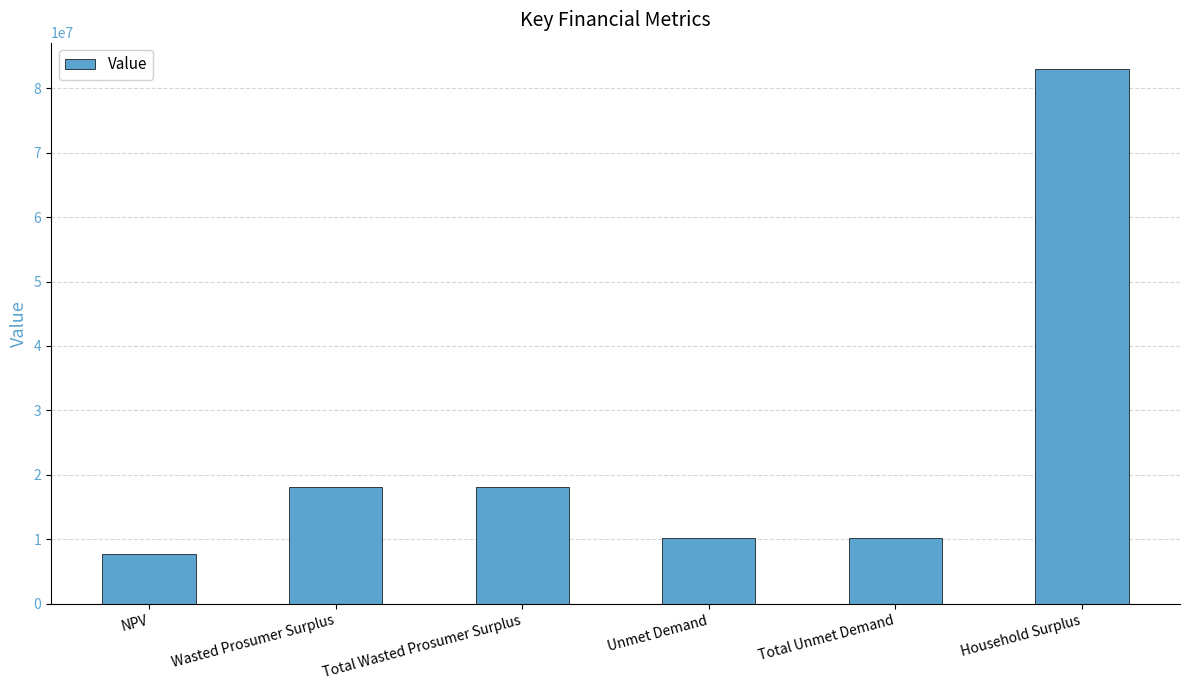

Reading right to left, what are all the values shown in this chart?

Household Surplus=82896877.2	Total Unmet Demand=10285071.6	Unmet Demand=10285071.6	Total Wasted Prosumer Surplus=18093321.8	Wasted Prosumer Surplus=18093321.8	NPV=7736854.1